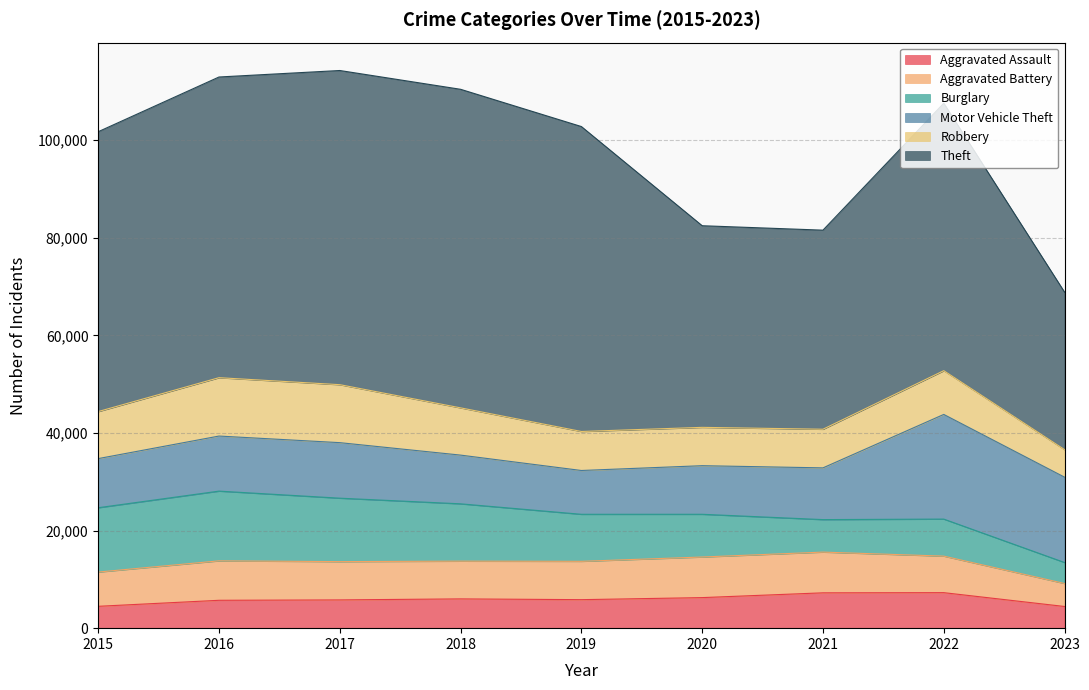

Where do Robbery and Aggravated Battery first cross each other?

2019 and 2020